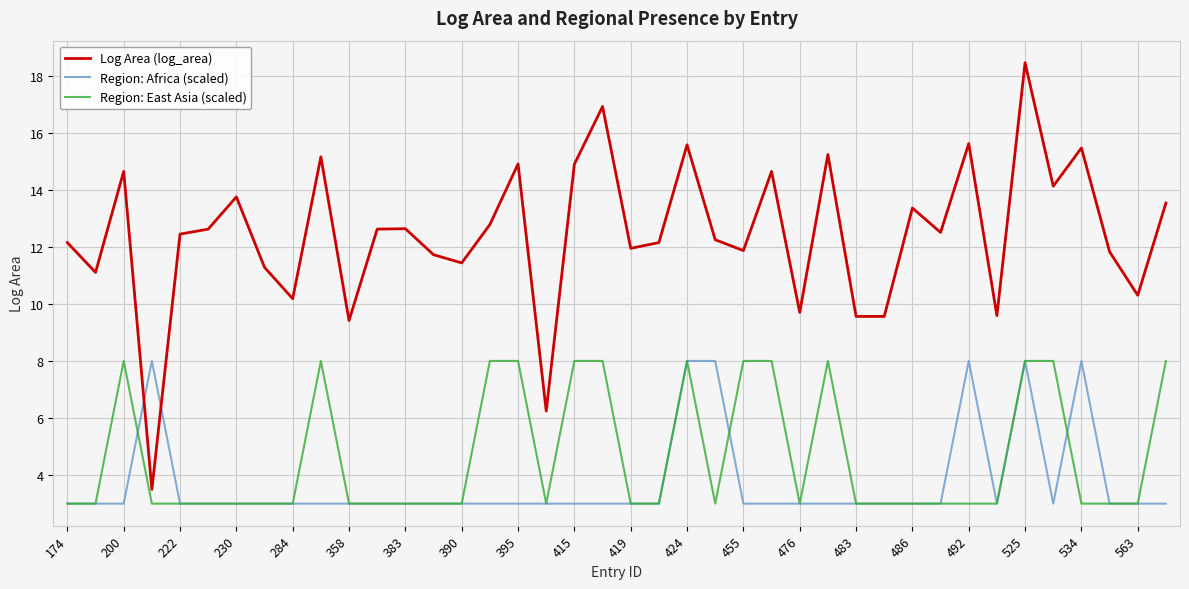

Which series has the largest range (max minus min)?

Log Area (log_area)